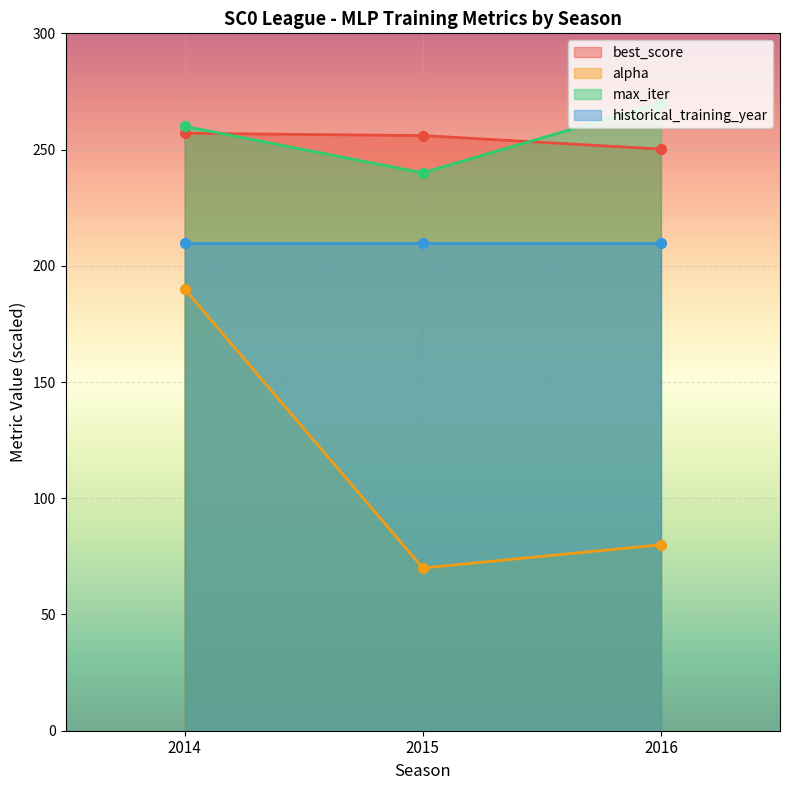

Which series contains the lowest Y value?

alpha